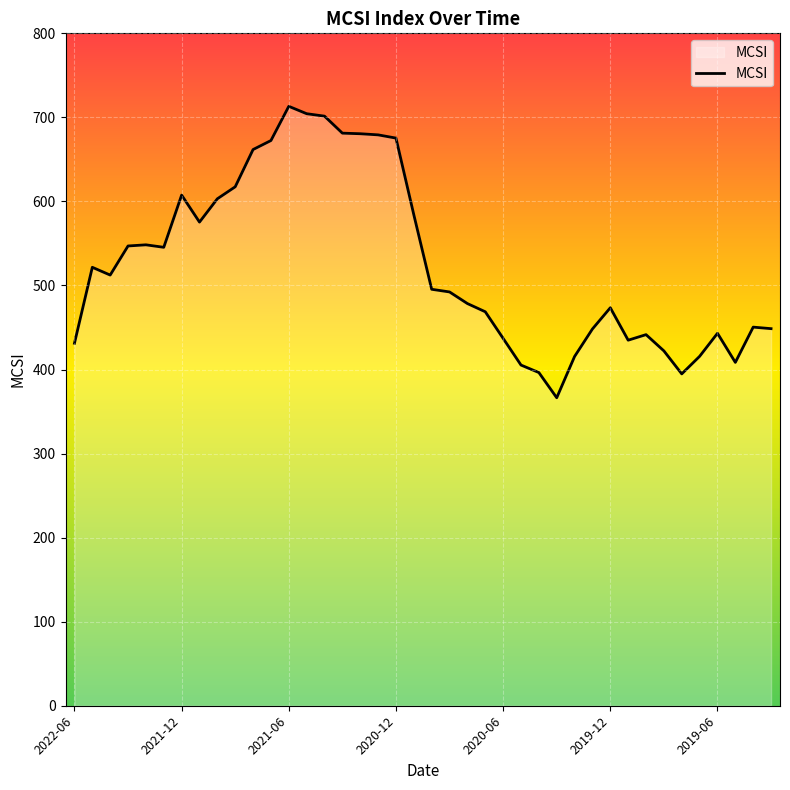

What is the greatest value displayed?

713.2